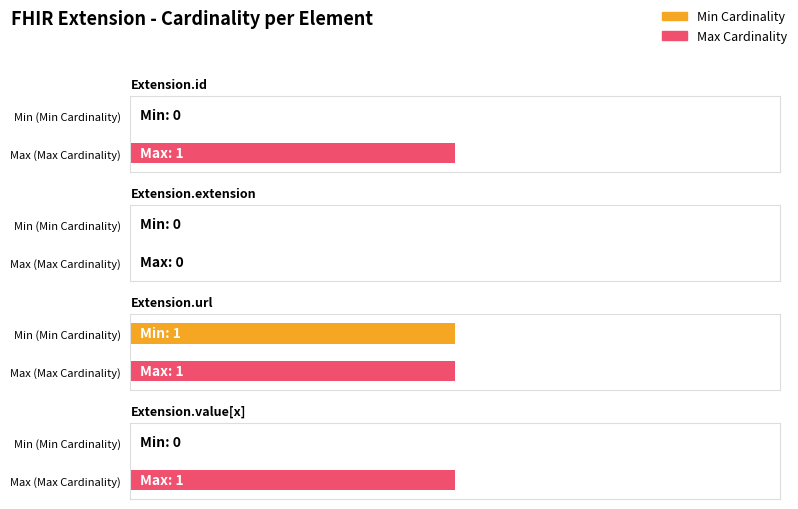

Reading left to right, what are all the values shown in this chart?

Min Cardinality: 0	0	1	0
Max Cardinality: 1	0	1	1